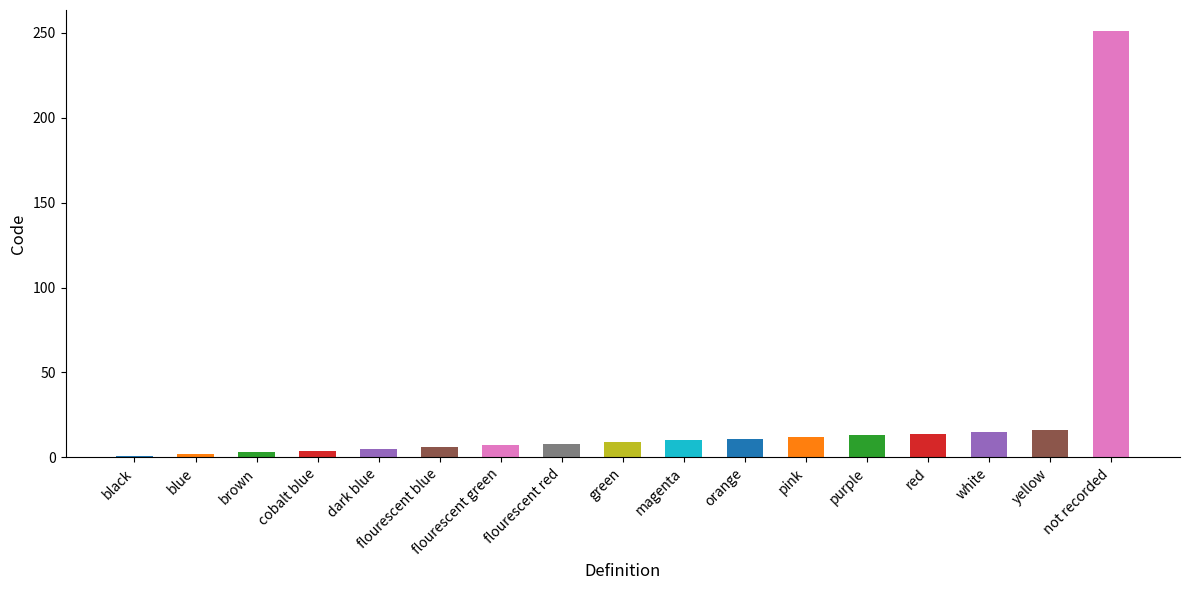

What is the difference between the maximum and minimum values?

250